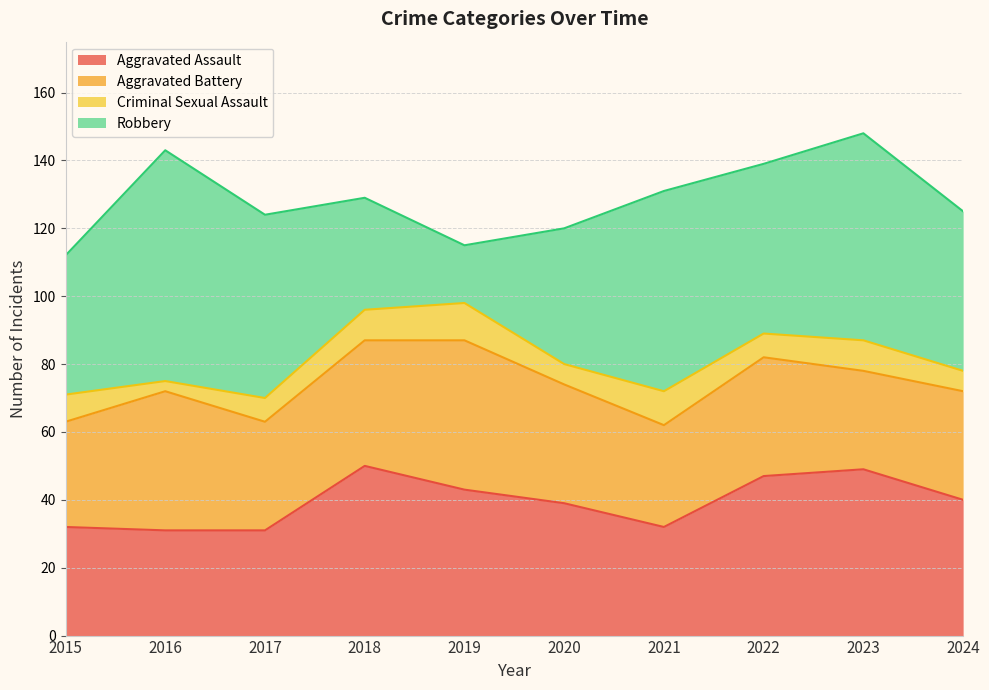

At which category is the sum across all series the highest?

2023